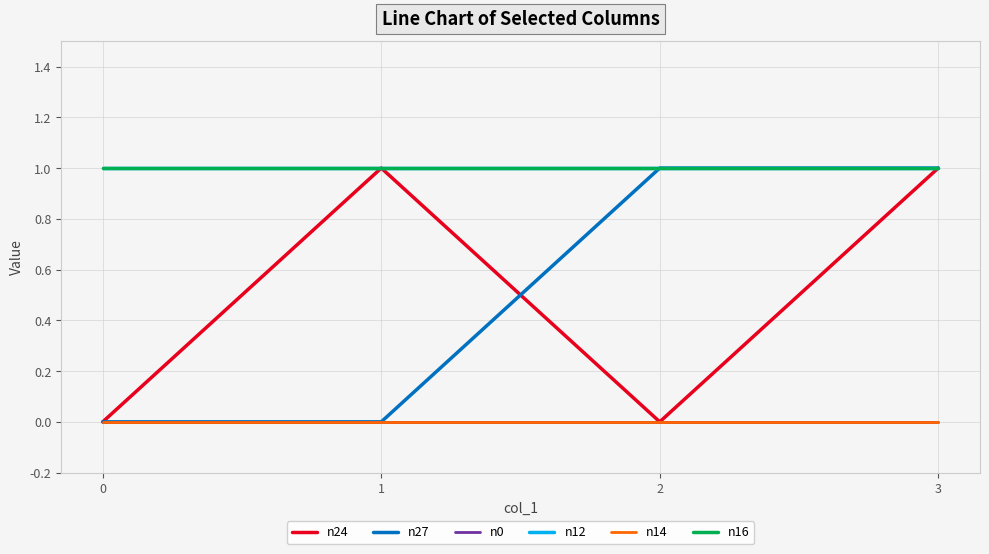

The n14 series shows 0 at 2. True or false?

True